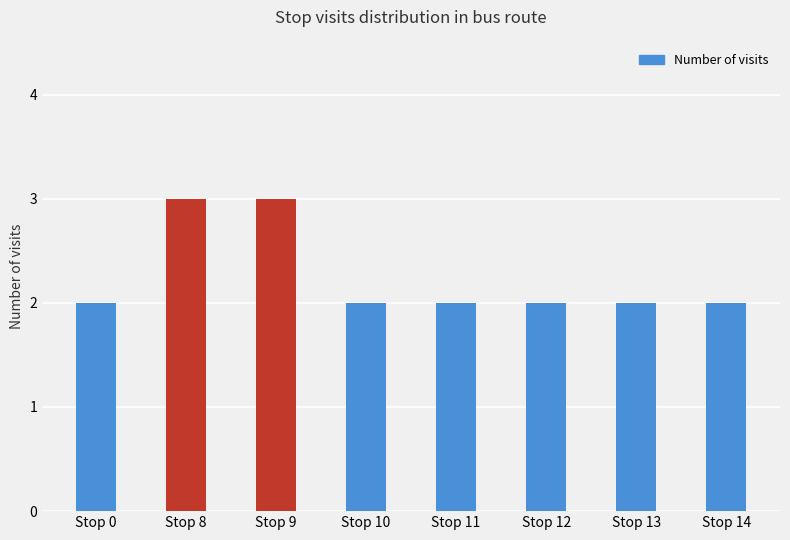

What is the approximate value at Stop 11?

2